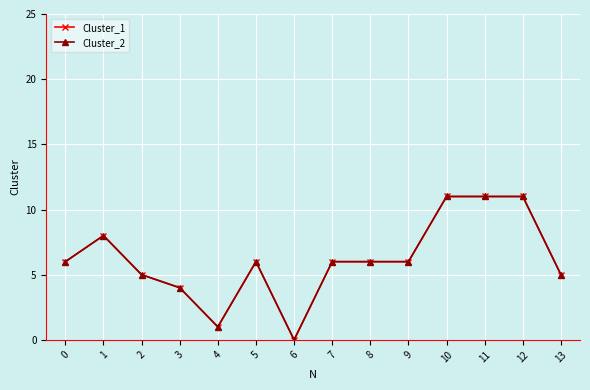

What is the approximate value of Cluster_2 at 10?

11